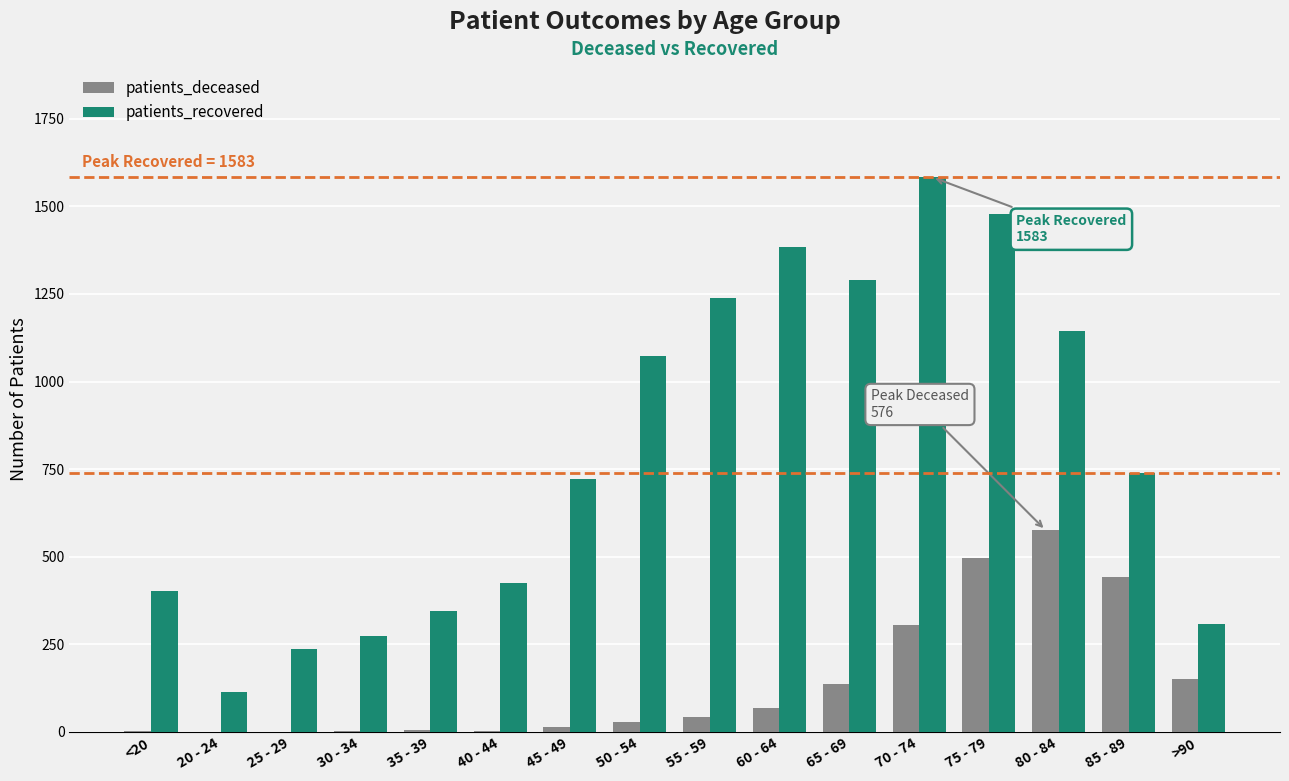

Count the number of categories in the chart.

16